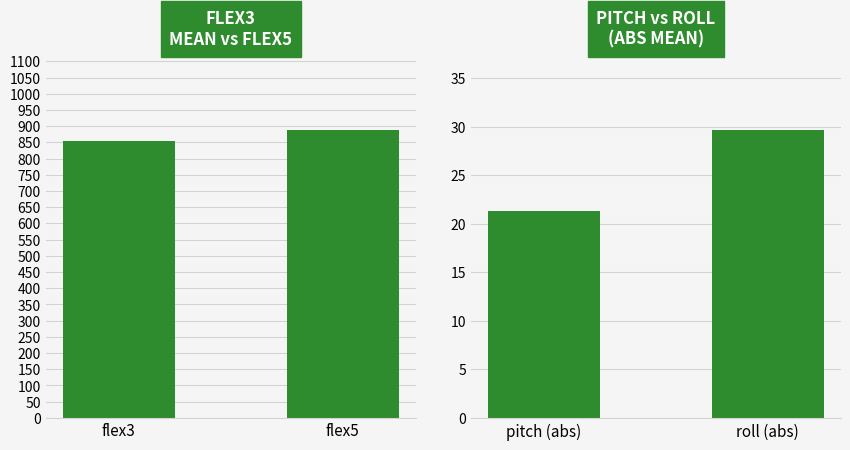

Between flex3 and flex5, which is larger?

flex5